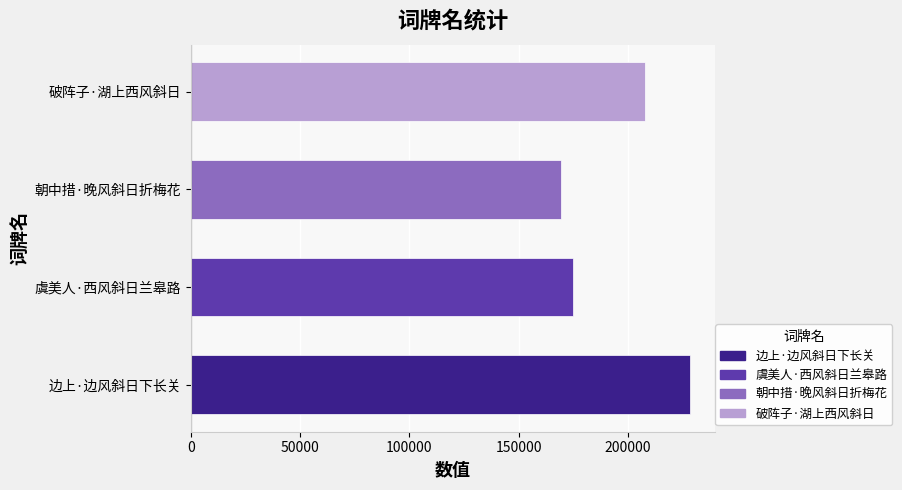

Count the number of categories in the chart.

4